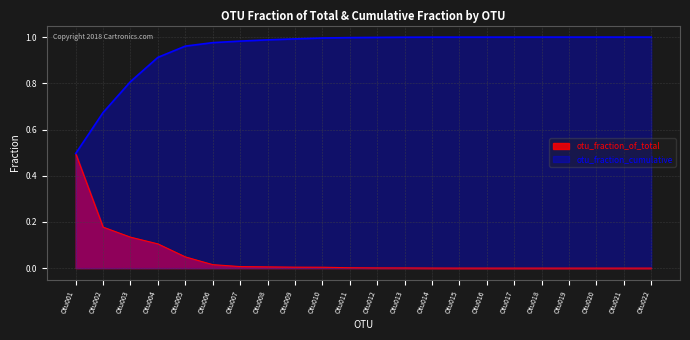

Reading right to left, extract all data points from this chart.

otu_fraction_cumulative: Otu022=1.0	Otu021=1.0	Otu020=1.0	Otu019=1.0	Otu018=1.0	Otu017=1.0	Otu016=1.0	Otu015=1.0	Otu014=1.0	Otu013=1.0	Otu012=1.0	Otu011=1.0	Otu010=1.0	Otu009=1.0	Otu008=1.0	Otu007=1.0	Otu006=1.0	Otu005=1.0	Otu004=0.9	Otu003=0.8	Otu002=0.7	Otu001=0.5
otu_fraction_of_total: Otu022=0.0	Otu021=0.0	Otu020=0.0	Otu019=0.0	Otu018=0.0	Otu017=0.0	Otu016=0.0	Otu015=0.0	Otu014=0.0	Otu013=0.0	Otu012=0.0	Otu011=0.0	Otu010=0.0	Otu009=0.0	Otu008=0.0	Otu007=0.0	Otu006=0.0	Otu005=0.0	Otu004=0.1	Otu003=0.1	Otu002=0.2	Otu001=0.5